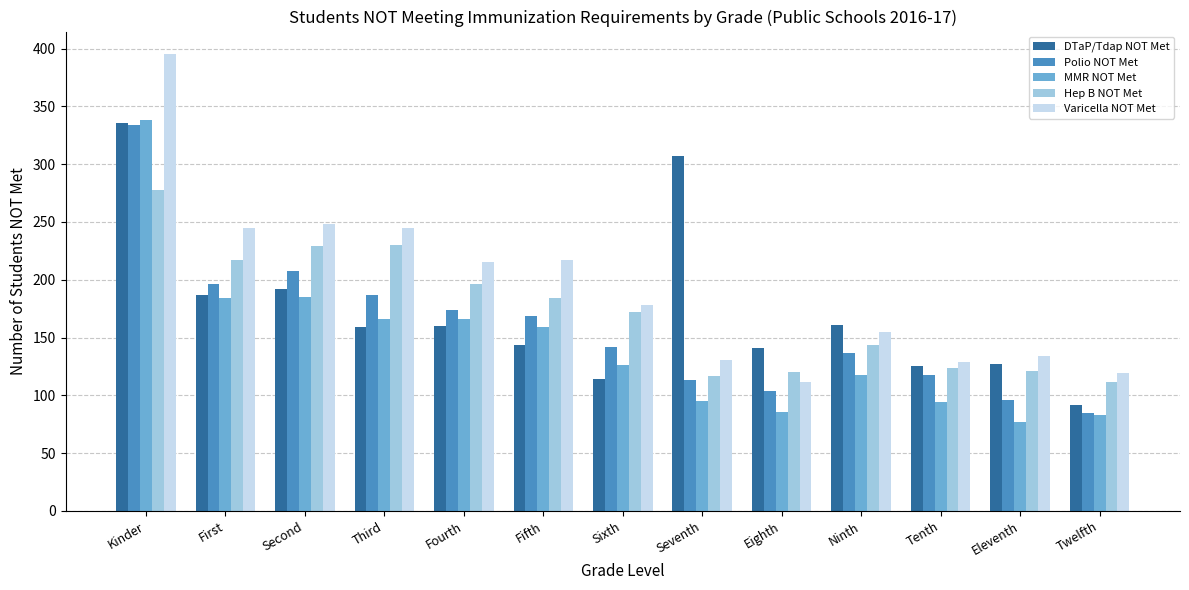

What are all the series names shown in the legend?

DTaP/Tdap NOT Met, Polio NOT Met, MMR NOT Met, Hep B NOT Met, Varicella NOT Met